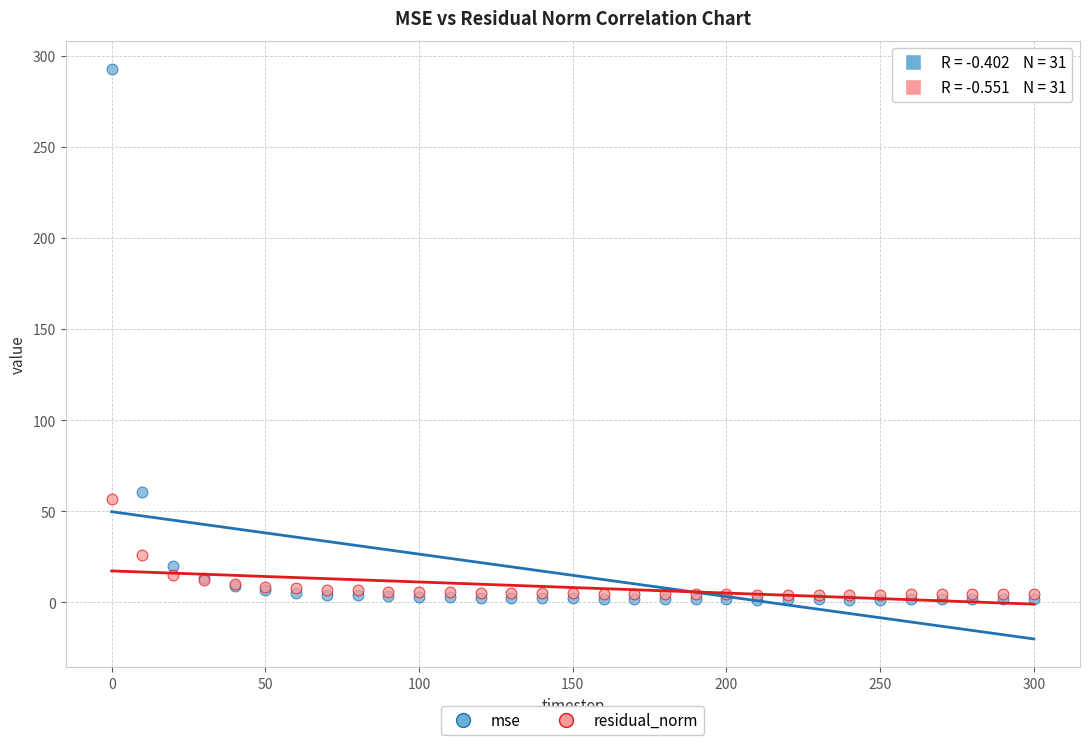

In the mse series, what Y value is closest to 147?

60.4